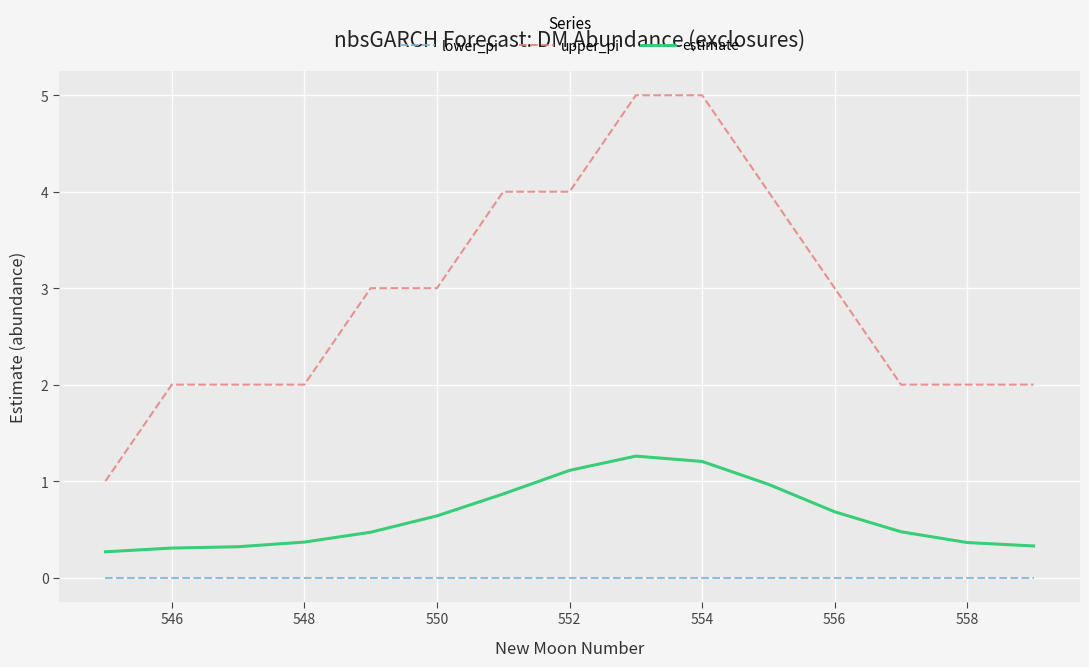

List the series in order of their peak value, lowest first.

lower_pi, estimate, upper_pi